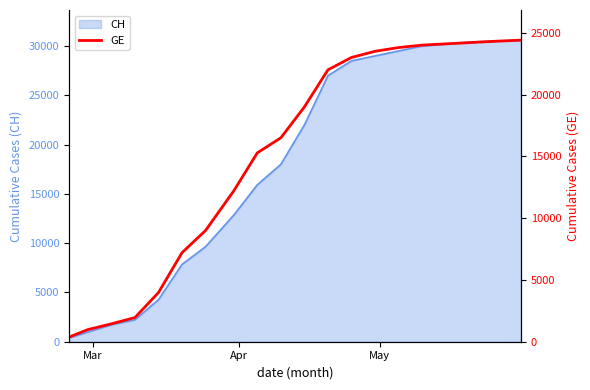

The chart shows a value of 36307 at 11. True or false?

False